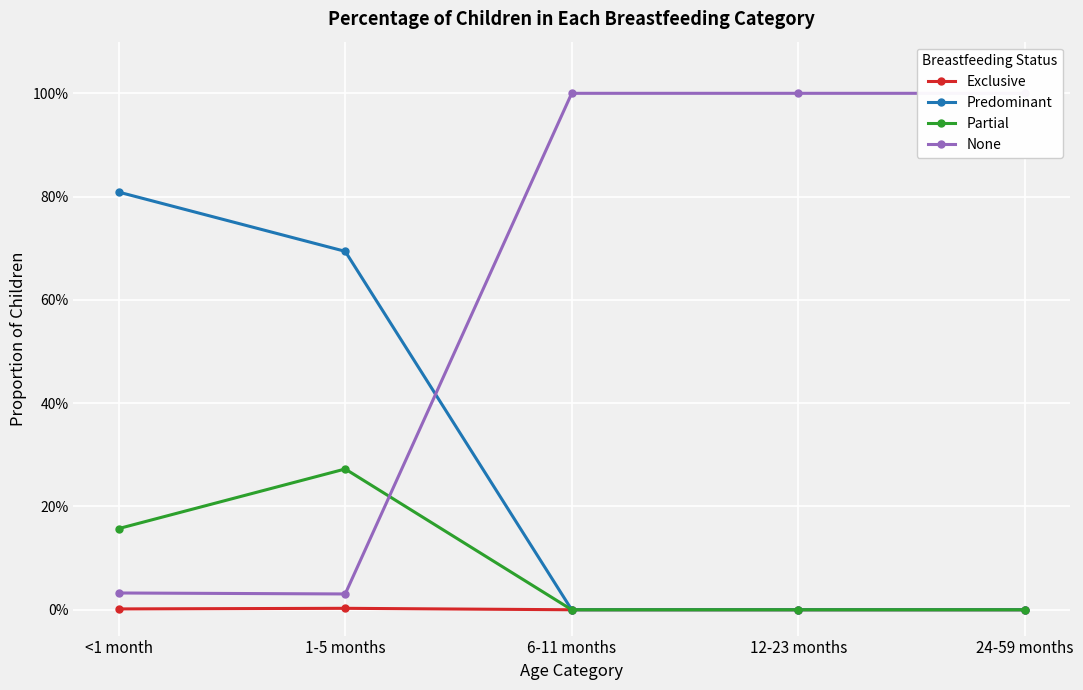

What is the total value across all series at 12-23 months?

1.0